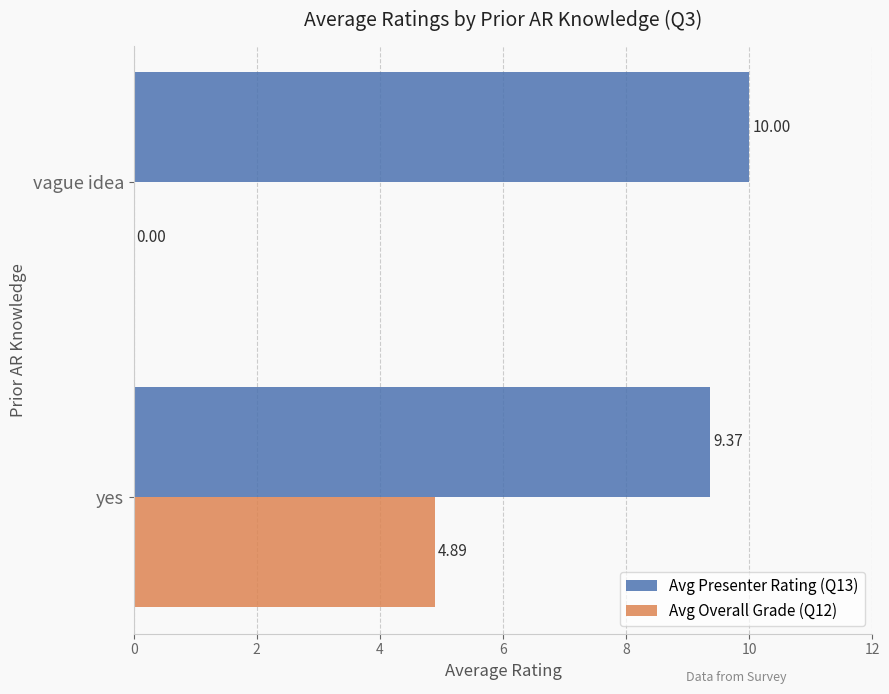

At which category is the sum across all series the highest?

yes